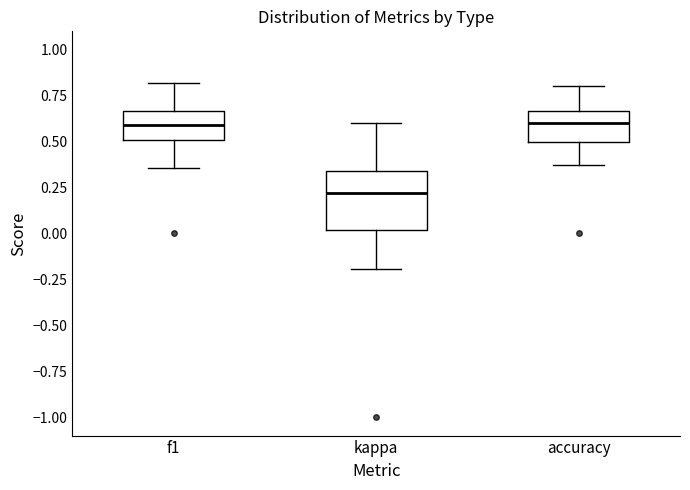

Reading left to right, read every box against the y-axis: the position of its median line, the range the box covers, and the ends of its whiskers. The values are not printed on the chart, so give them approximately, as read against the axis.

f1: median 0.60, box 0.50 to 0.65, whiskers 0.35 to 0.80
kappa: median 0.20, box 0.00 to 0.35, whiskers -0.20 to 0.60
accuracy: median 0.60, box 0.50 to 0.65, whiskers 0.40 to 0.80